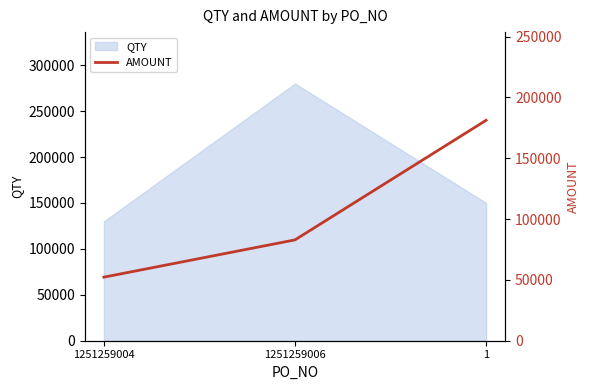

What is the maximum value for QTY?

280000